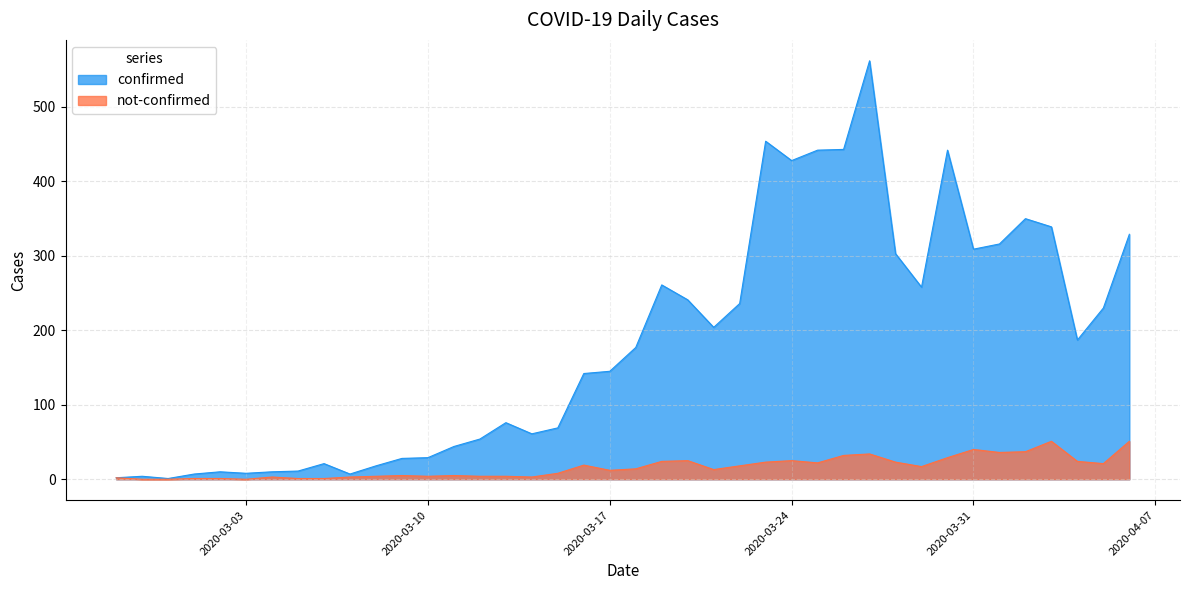

True or false: confirmed has a value of 428 at 2020-03-24.

True